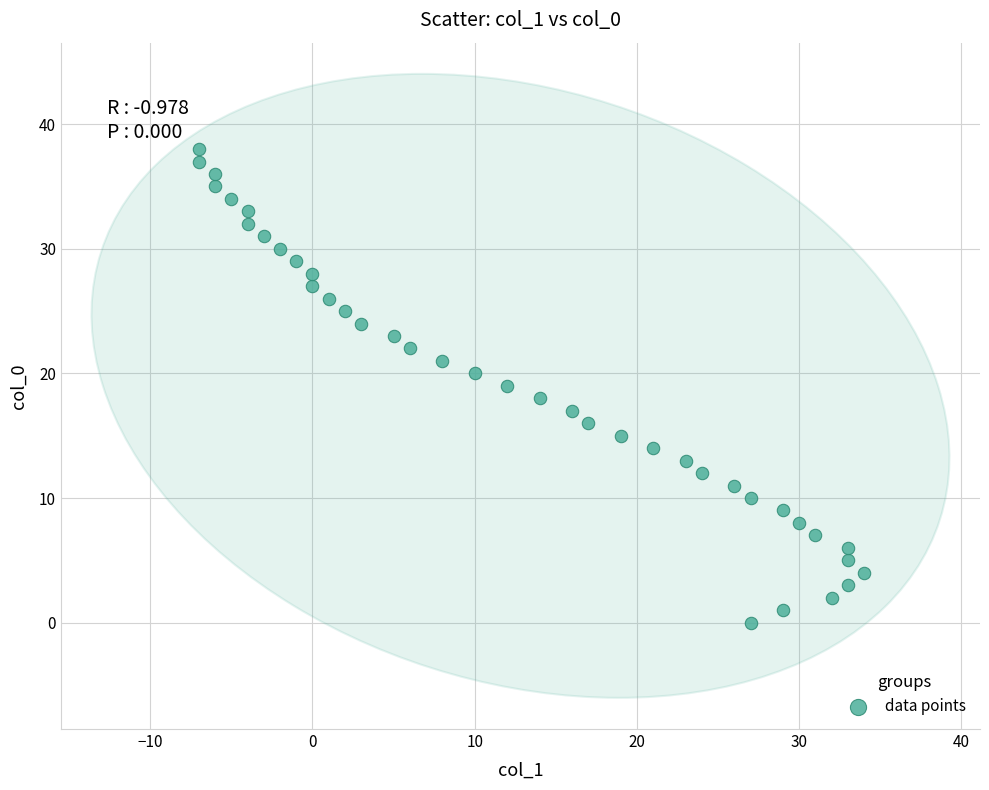

What is the range of X values (max minus min)?

41